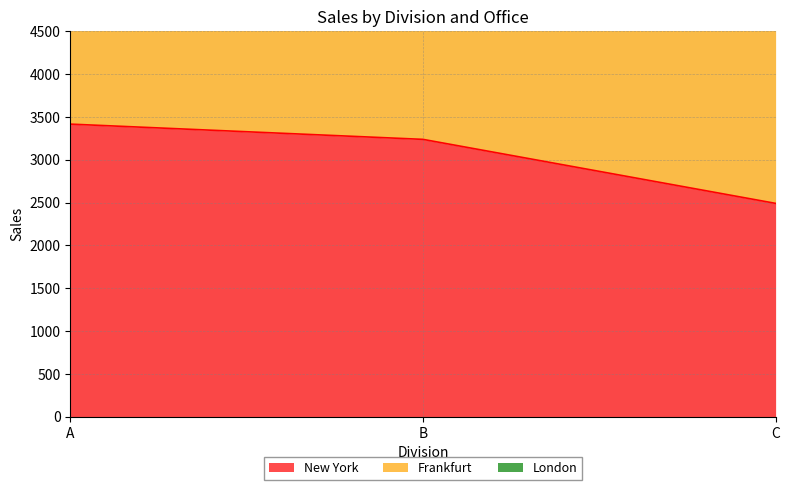

Where is New York nearest to the value 2953?

B